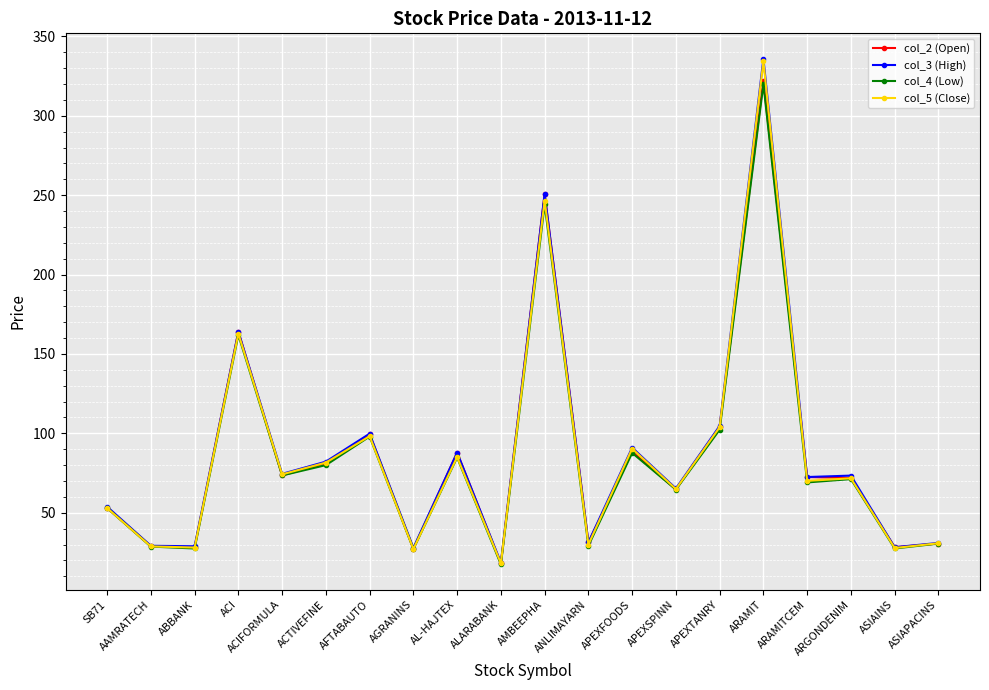

Which category has the highest value in the col_4 (Low) series?

ARAMIT